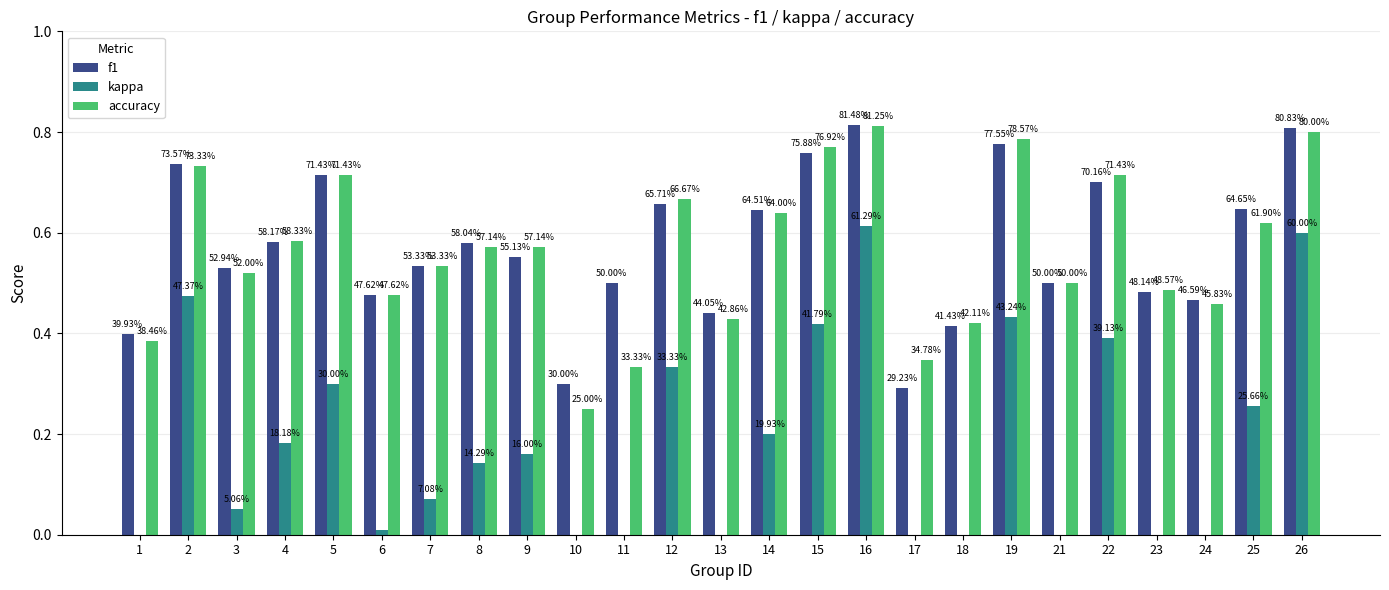

Which series has the widest spread of values?

kappa